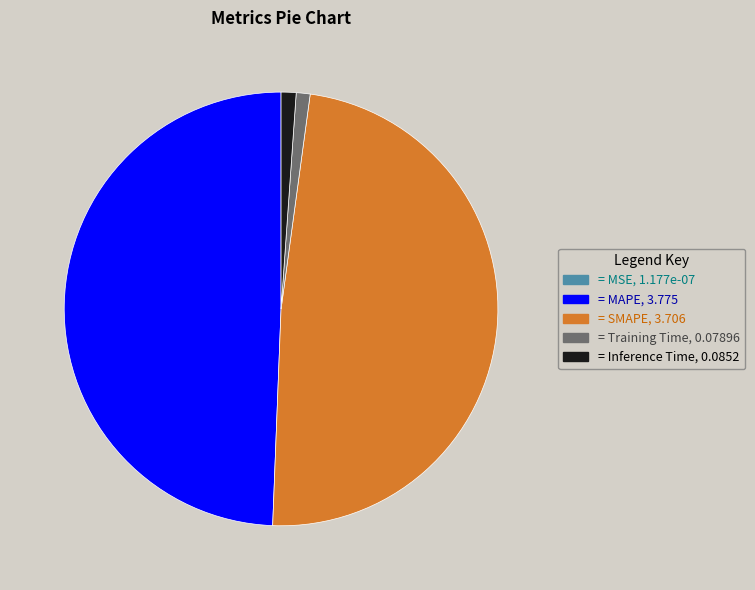

Between = SMAPE, 3.706 and = MAPE, 3.775, which is larger?

= MAPE, 3.775